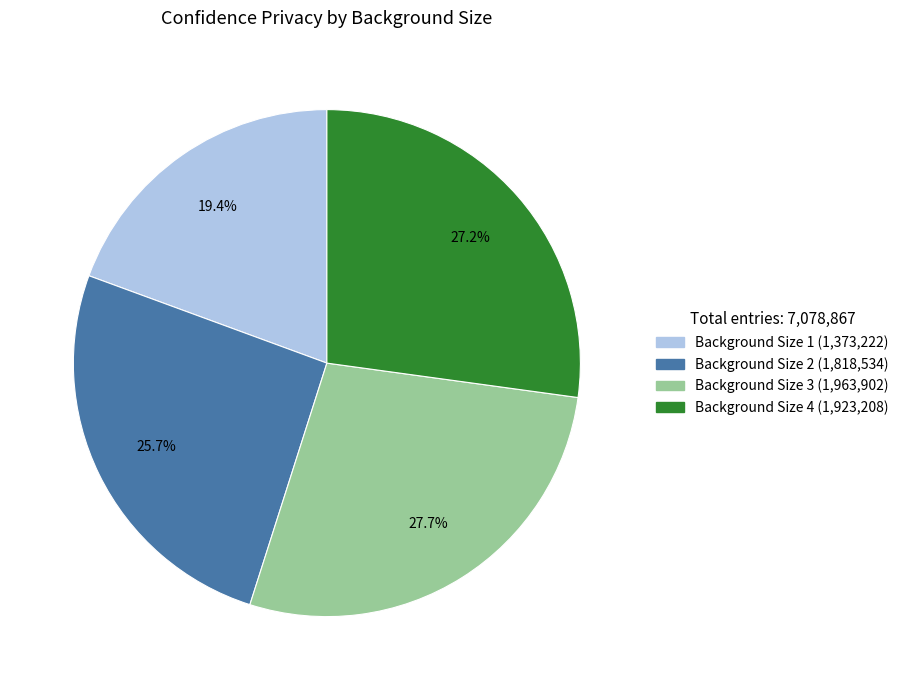

Which has a higher value, Background Size 1 or Background Size 4?

Background Size 4